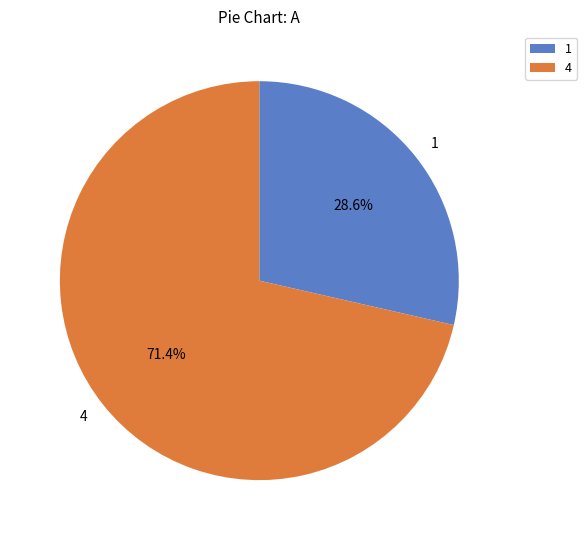

What is the largest slice in the pie chart?

4